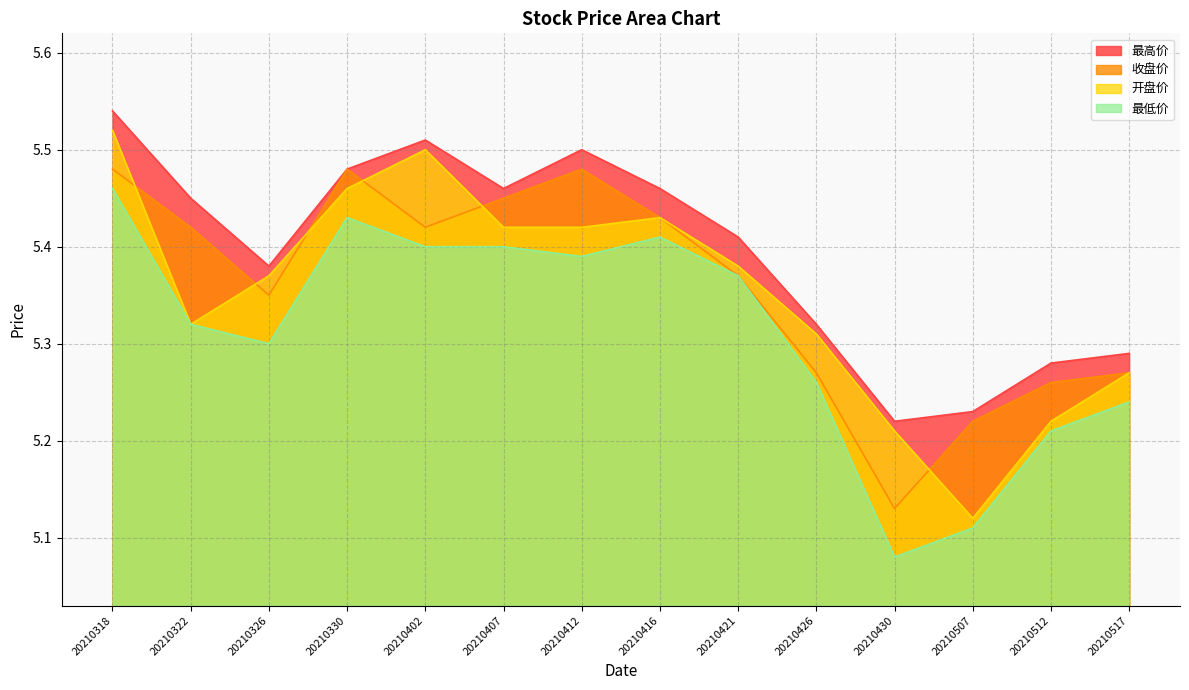

At which label does 最高价 reach its minimum?

20210430